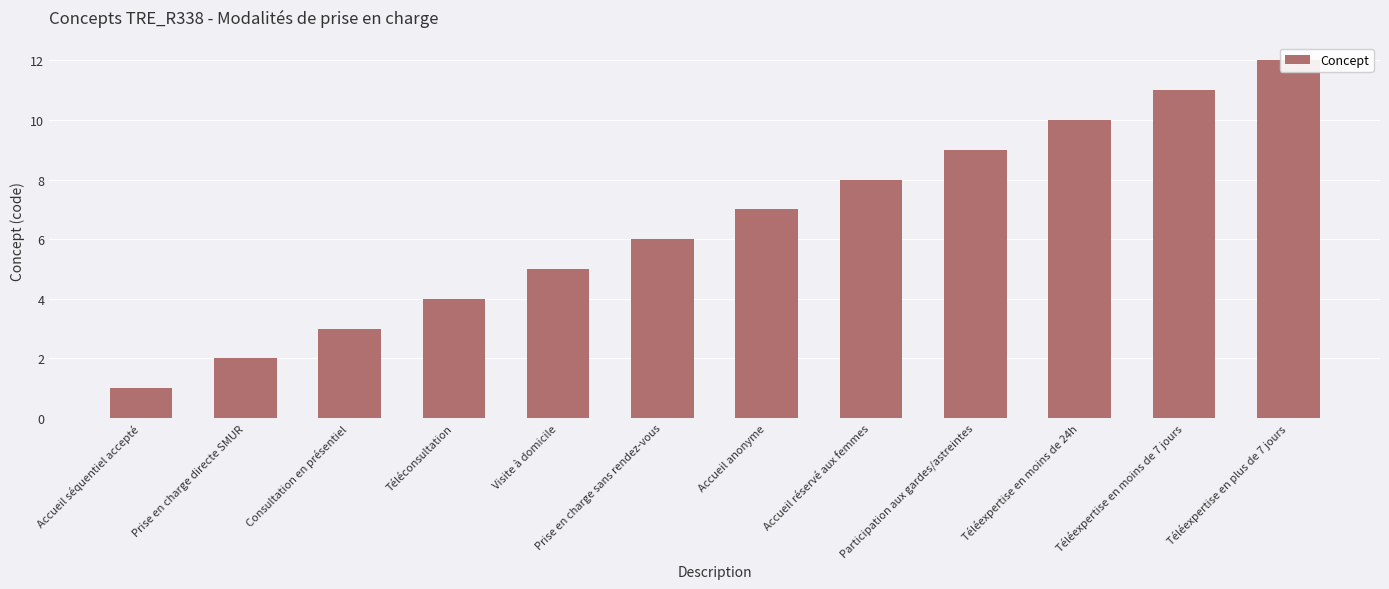

At which category does the chart reach its minimum across all series?

Accueil séquentiel accepté